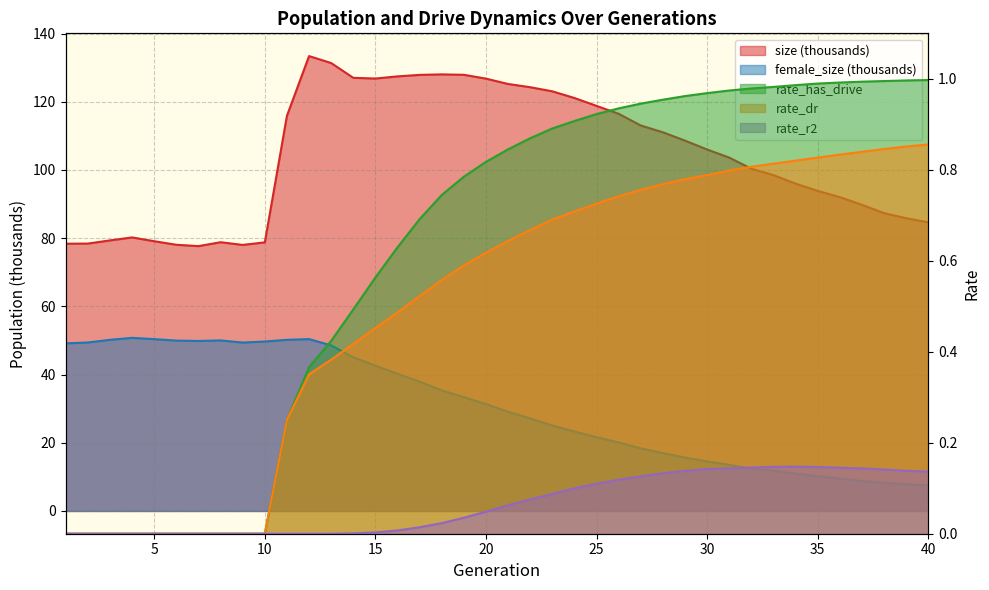

At 36, list the series in order from smallest to largest.

rate_r2, rate_dr, rate_has_drive, female_size, size